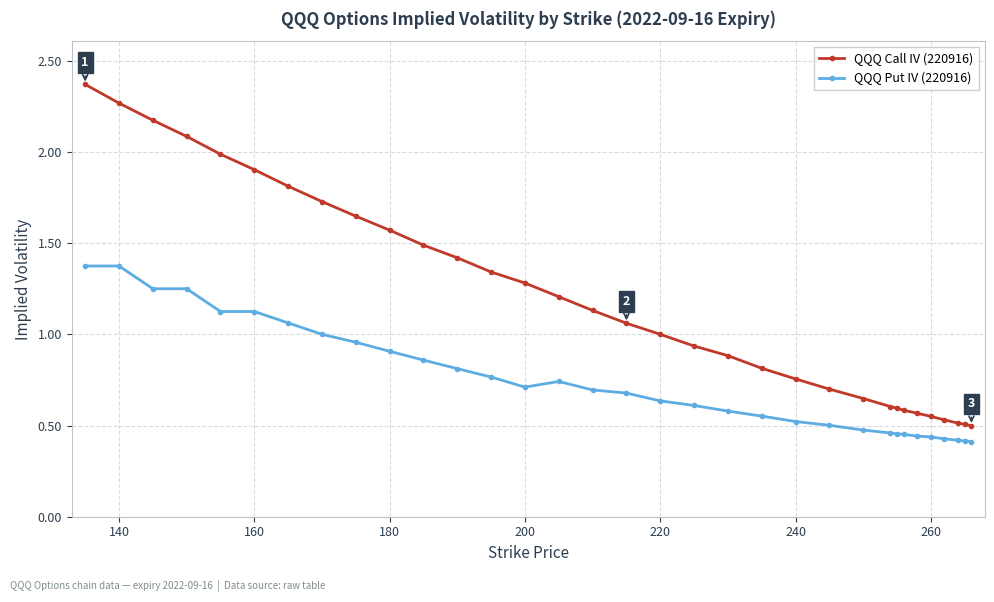

Which series has the largest total across all categories?

QQQ Call IV (220916)